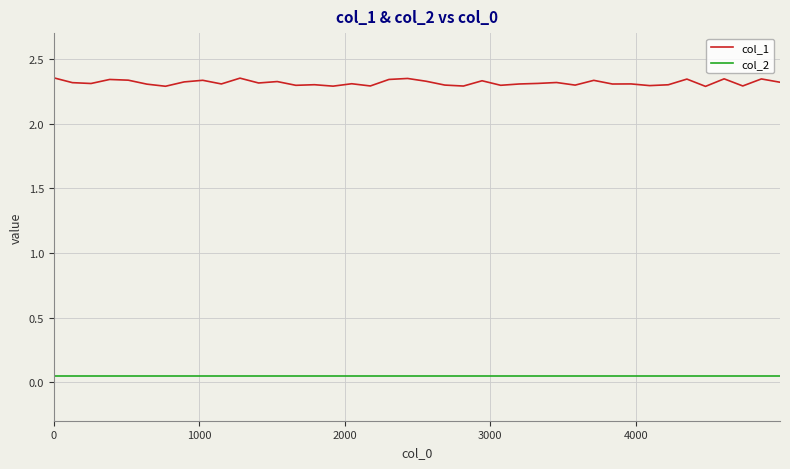

What is the sum of all col_2 values?

2.0